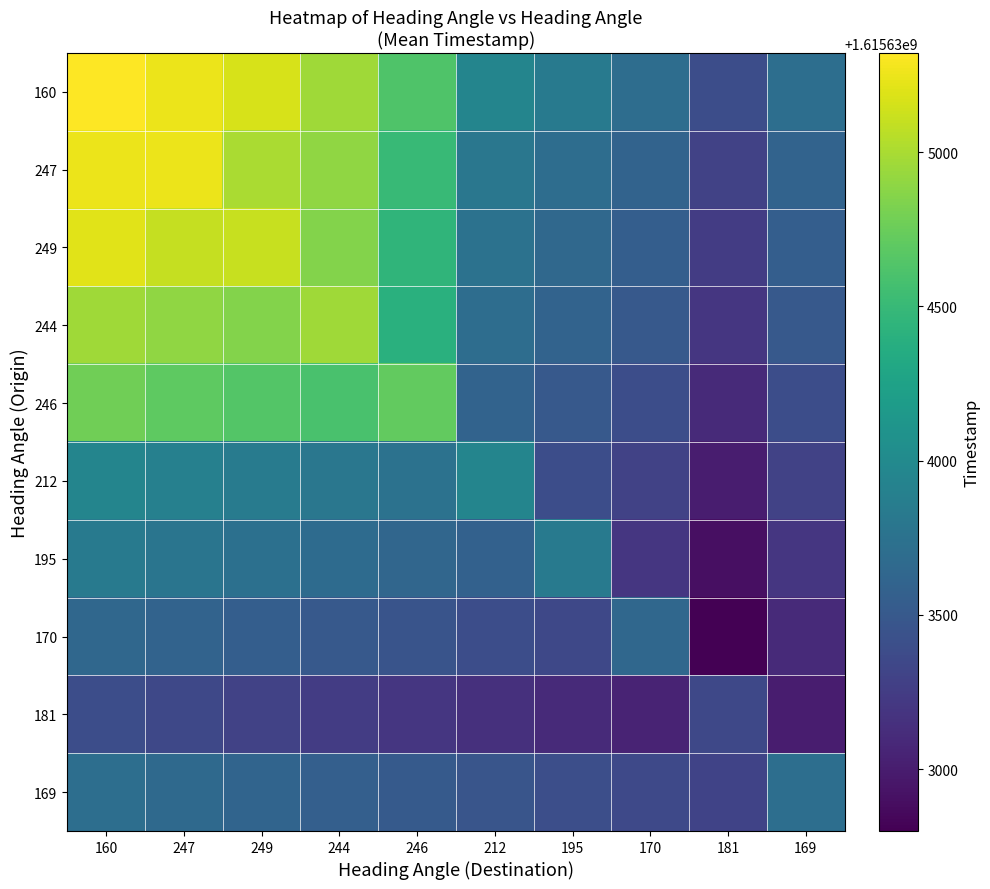

What is the total value across all series at 169?

16156334072